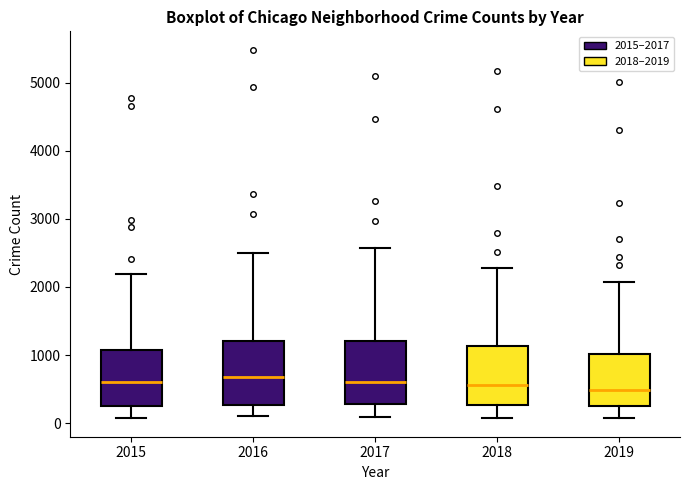

Reading left to right, read every box against the y-axis: the position of its median line, the range the box covers, and the ends of its whiskers. The values are not printed on the chart, so give them approximately, as read against the axis.

2015: median 600, box 300 to 1100, whiskers 100 to 2200
2016: median 700, box 300 to 1200, whiskers 100 to 2500
2017: median 600, box 300 to 1200, whiskers 100 to 2600
2018: median 600, box 300 to 1100, whiskers 100 to 2300
2019: median 500, box 300 to 1000, whiskers 100 to 2100